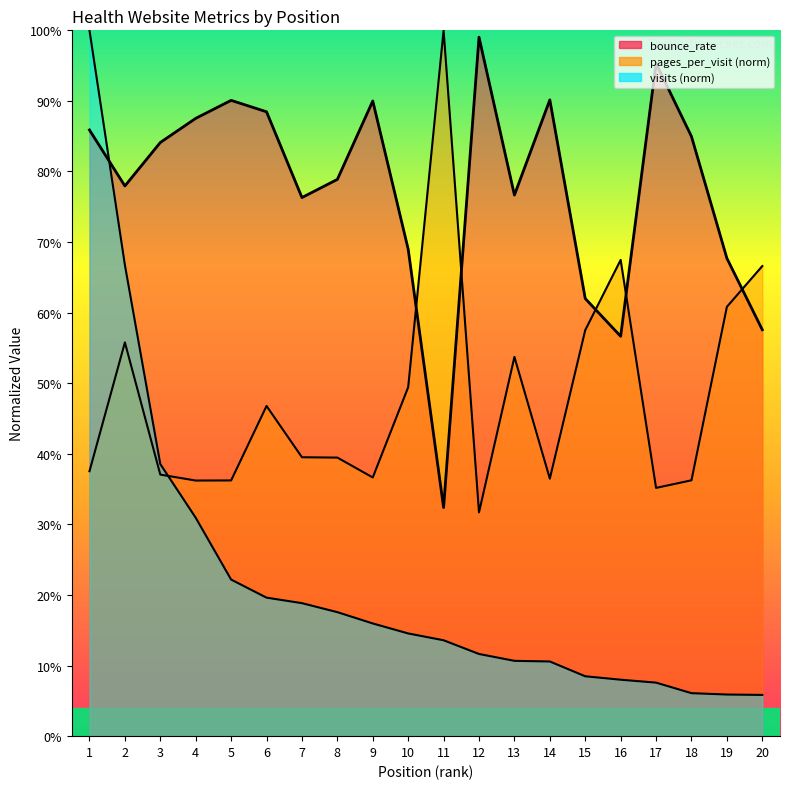

What is the difference between the highest and lowest values at 20?

0.6